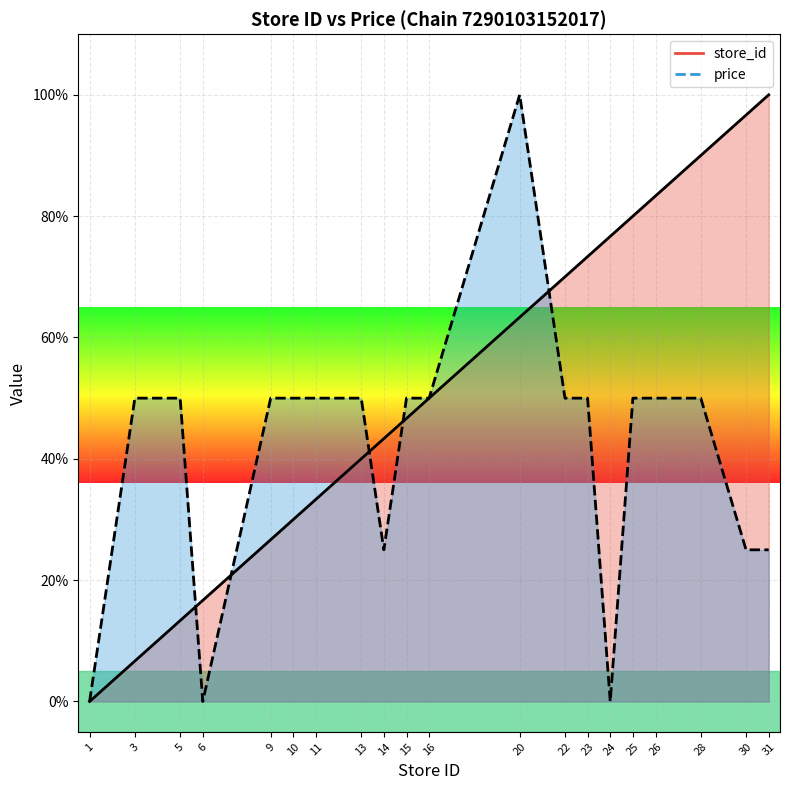

Which category has the lowest value across all series?

1